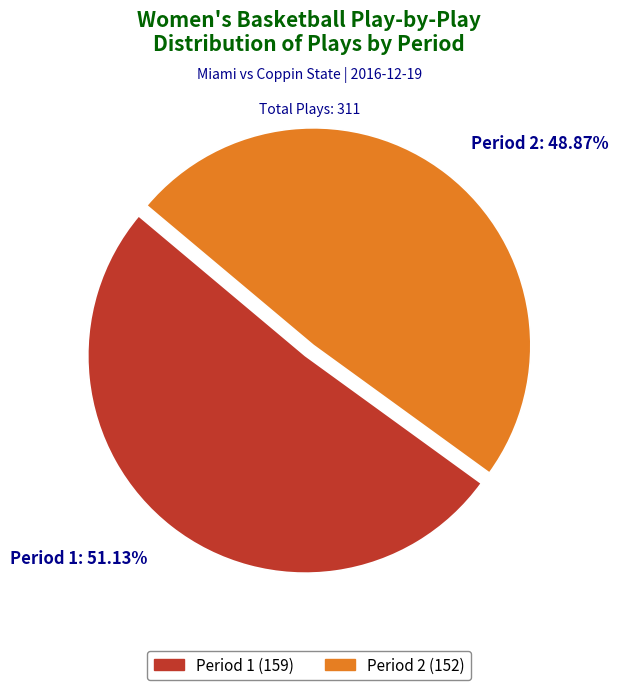

Which has a higher value, Period 1 or Period 2?

Period 1